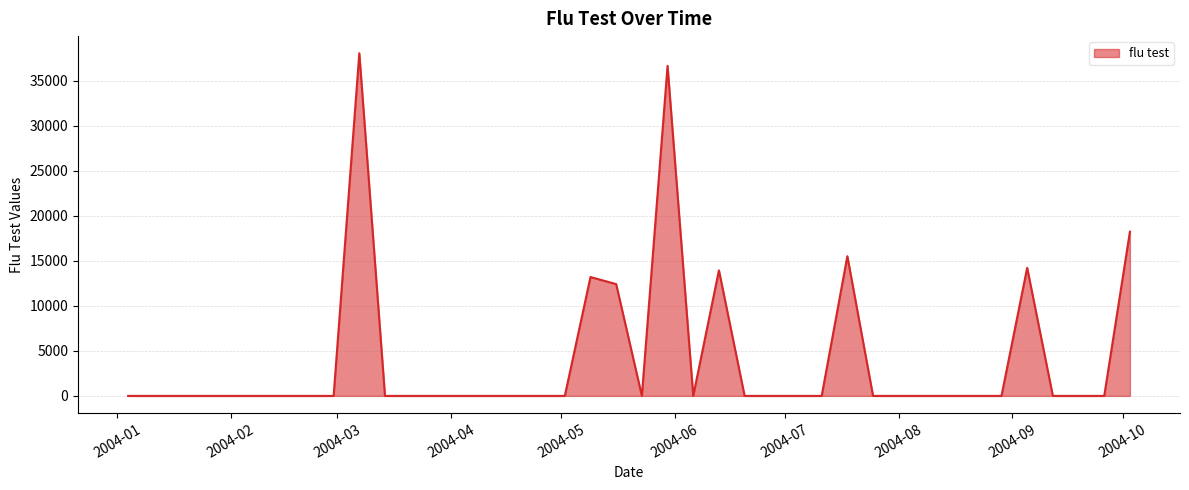

What is the difference between the maximum and minimum values?

38039.3